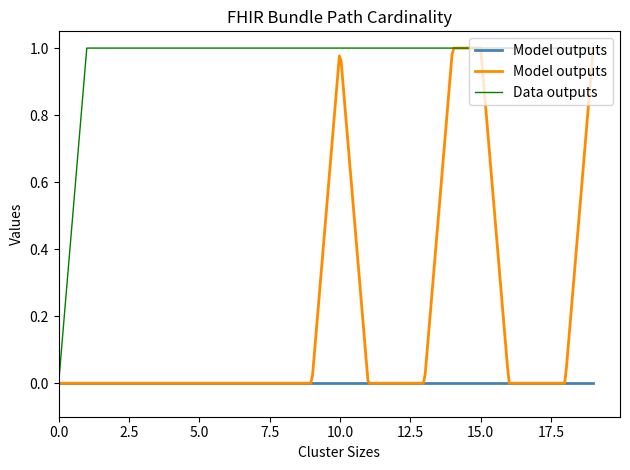

The Base Min series shows 0 at Bundle.meta.versionId. True or false?

False